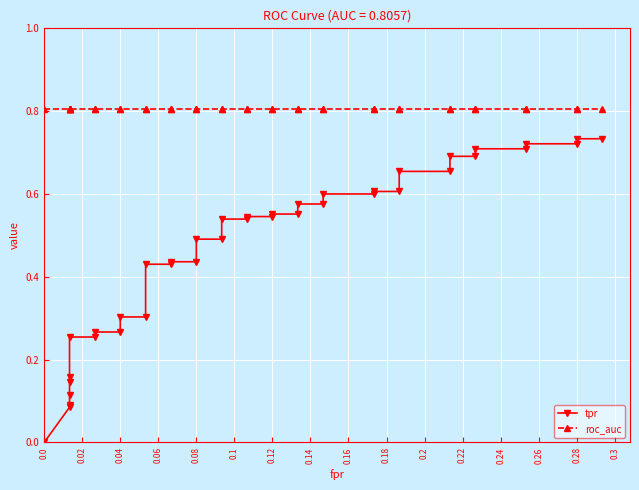

How many lines are shown in the chart?

2